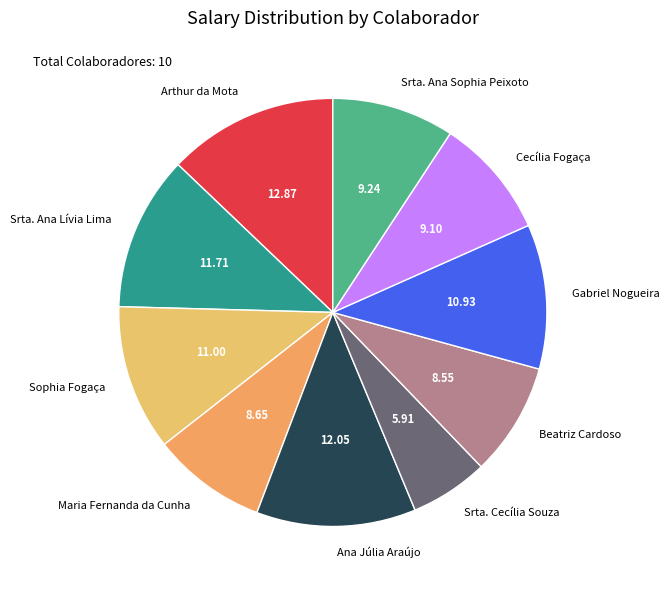

Does Sophia Fogaça account for over 50% of the chart?

No